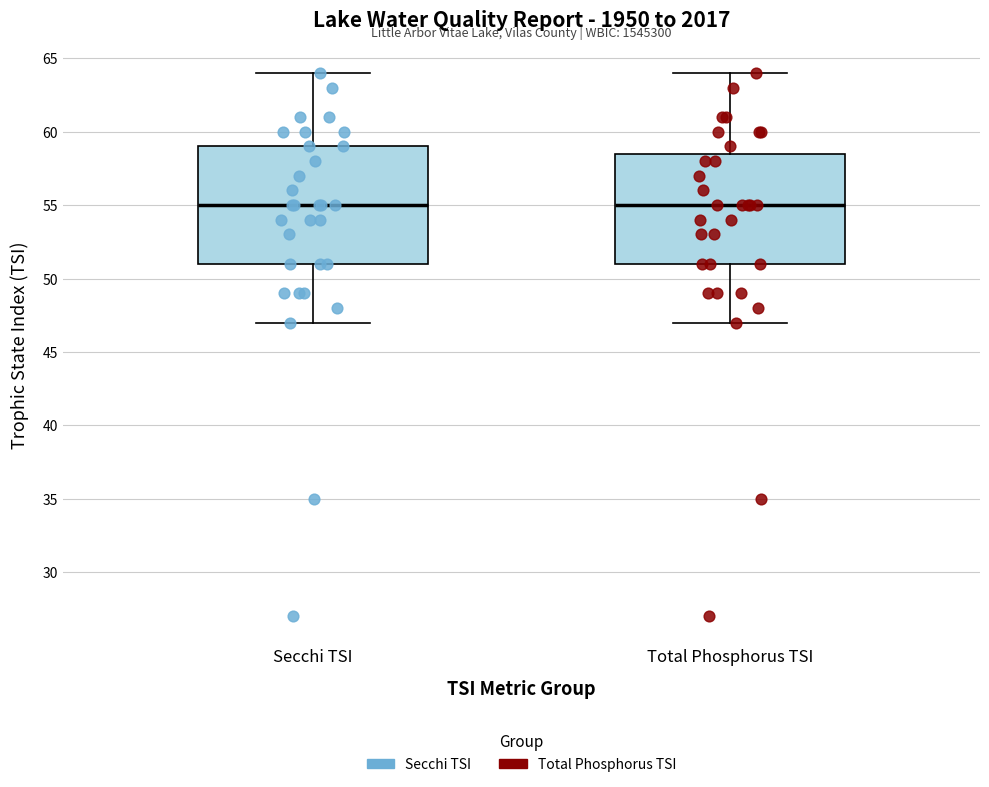

Where is the upper edge of the box for Total Phosphorus TSI on the y-axis? The values are not printed on the chart, so give them approximately, as read against the axis.

58.5